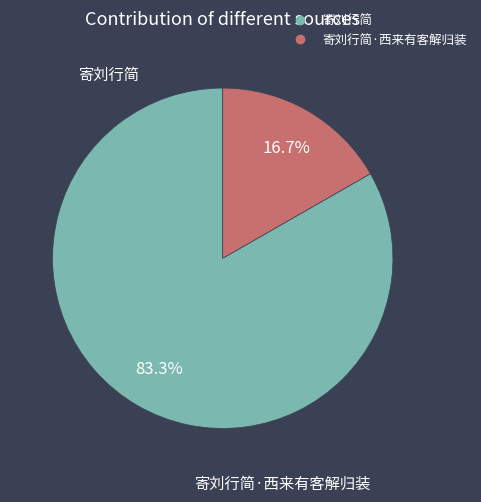

Which category has the smallest portion of the pie?

寄刘行简·西来有客解归装